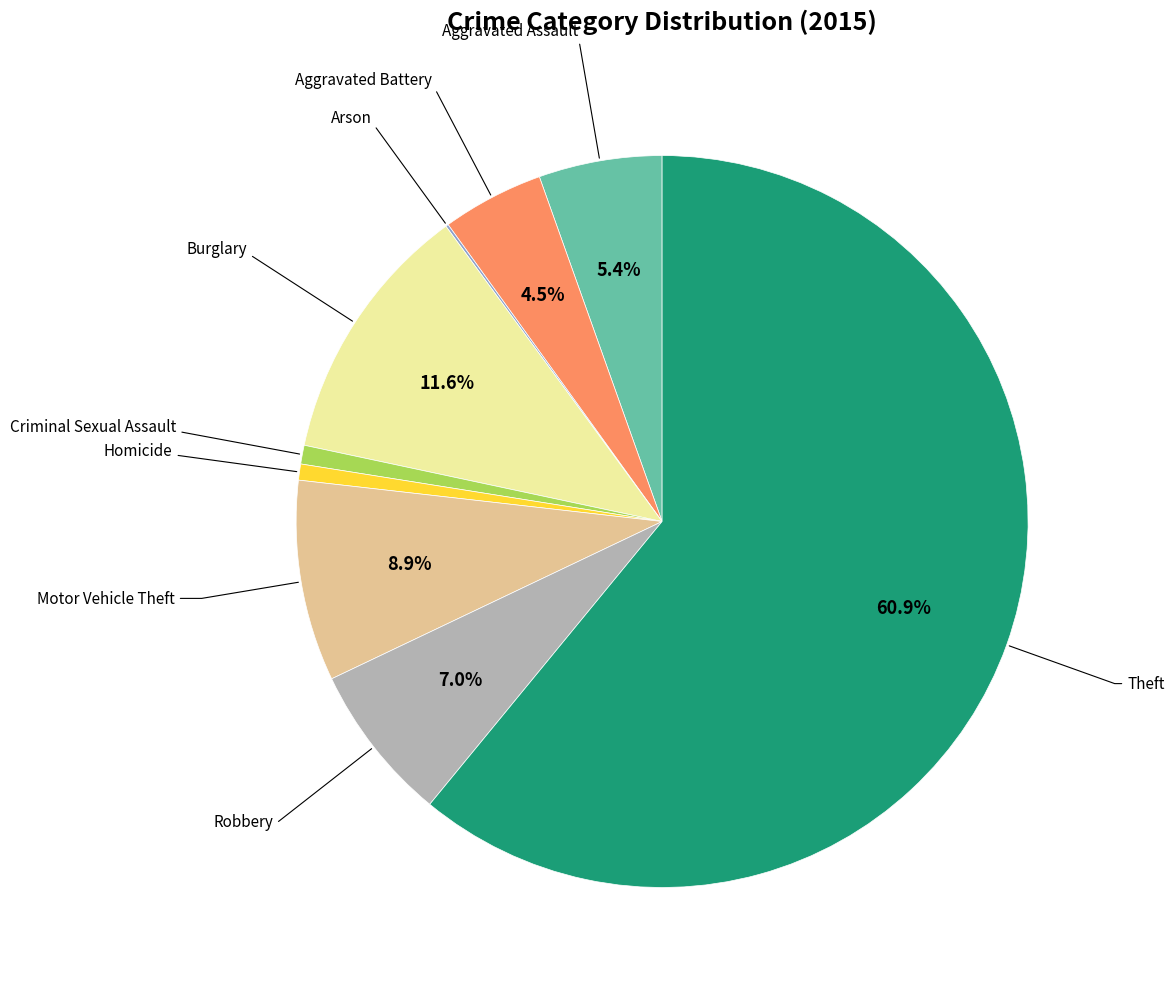

Is there any slice that represents more than half of the pie?

Yes